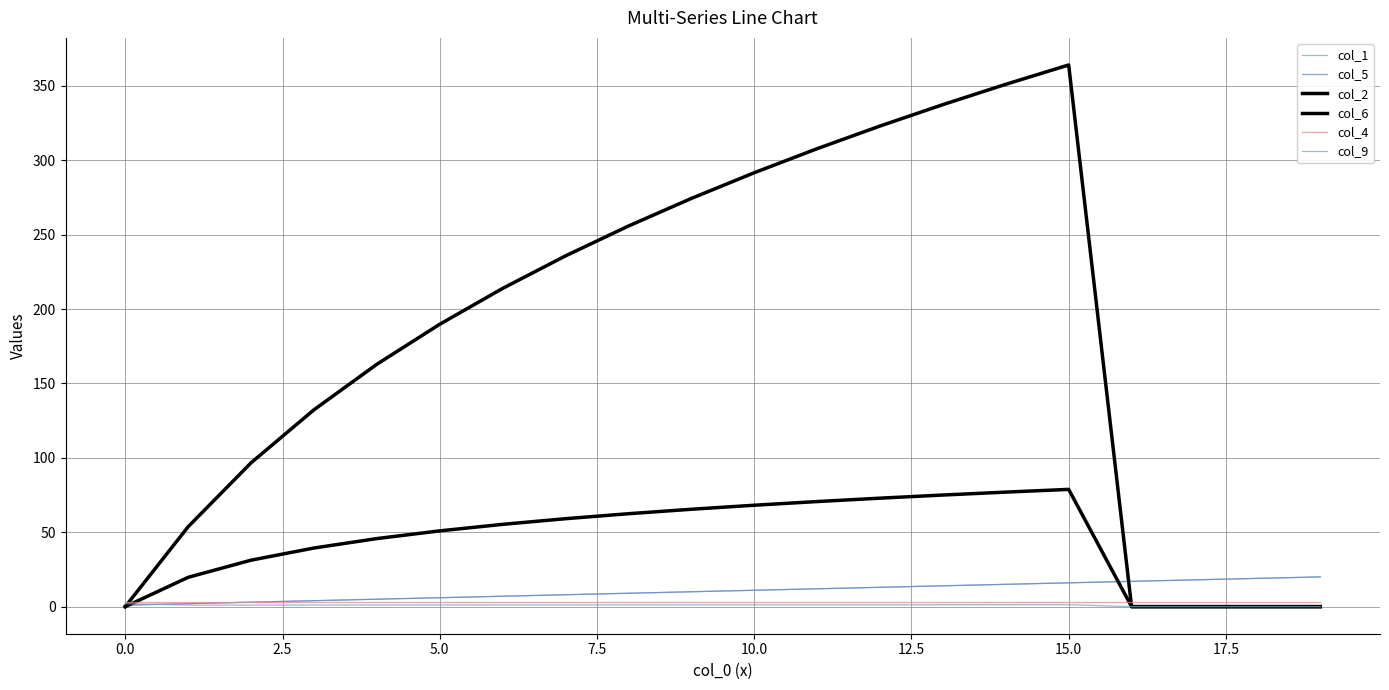

At which category is the sum across all series the highest?

15